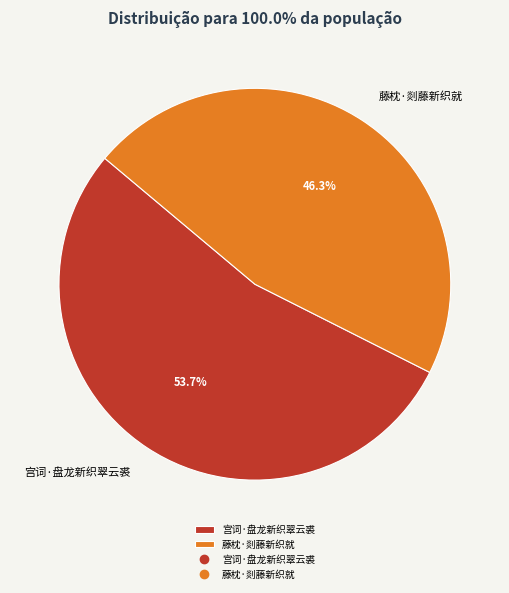

Count the number of slices in the pie.

2